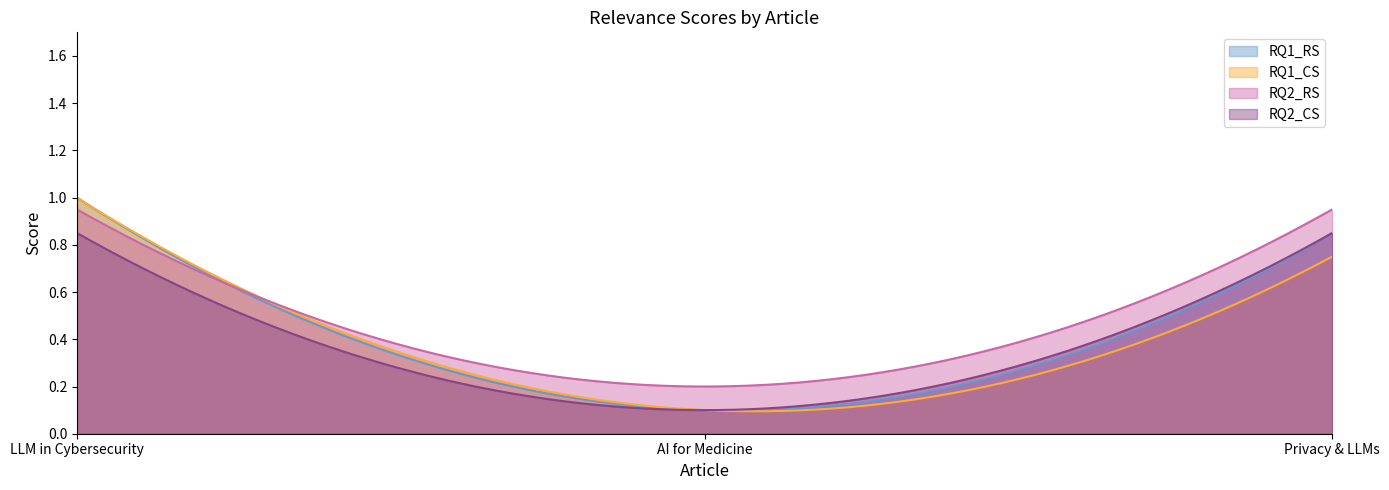

What is the greatest value displayed?

1.0